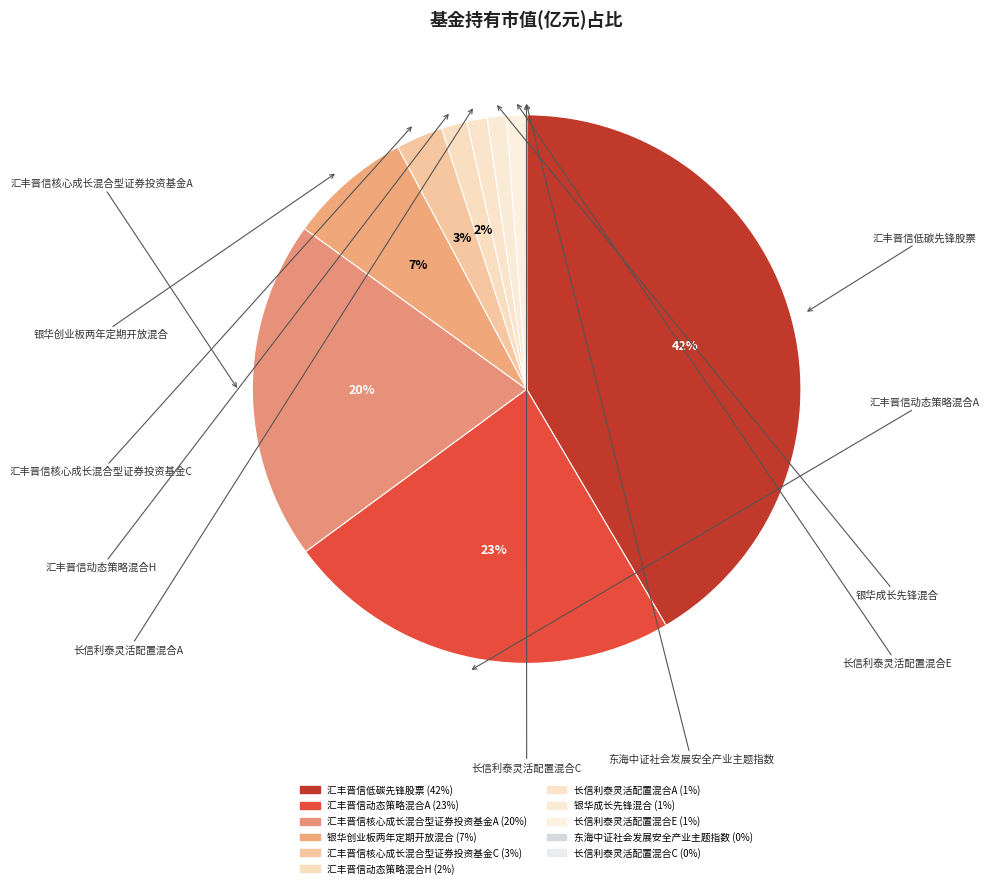

Which category has the biggest portion of the pie?

汇丰晋信低碳先锋股票